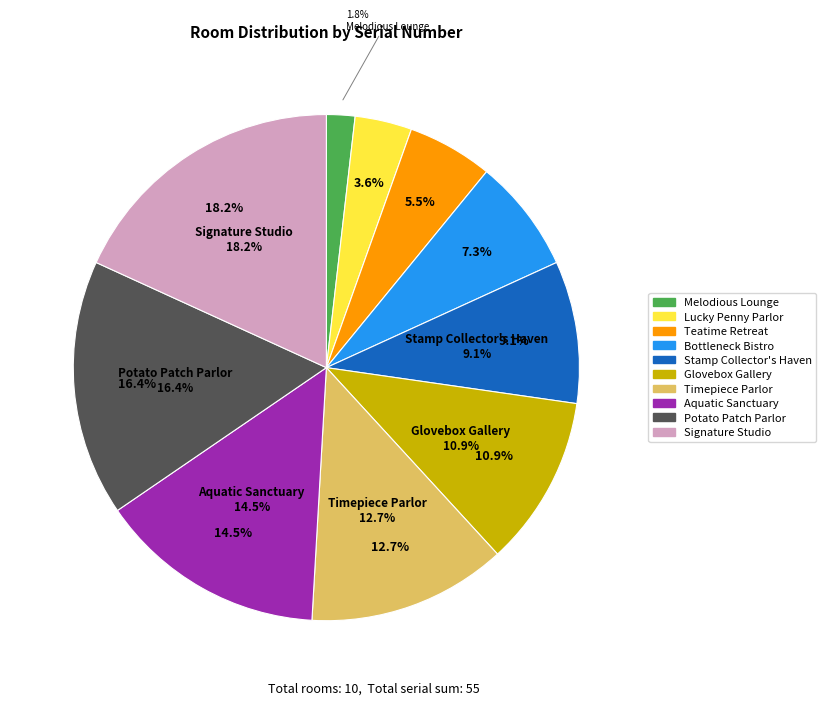

Which category has the smallest portion of the pie?

Melodious Lounge